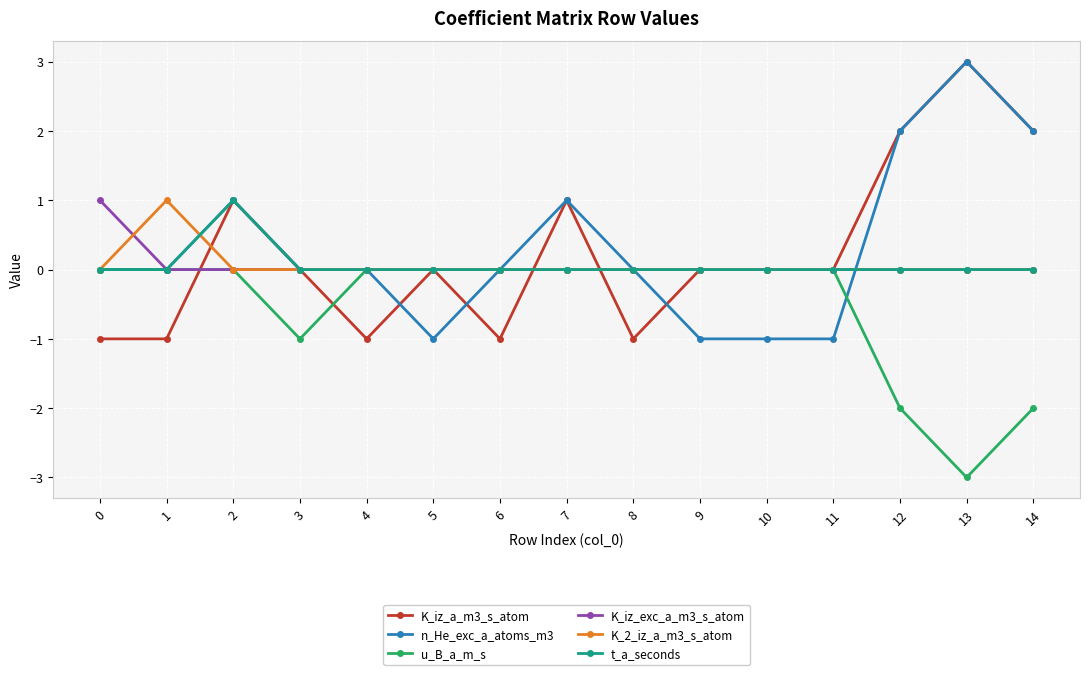

What is the minimum value shown in the chart?

-3